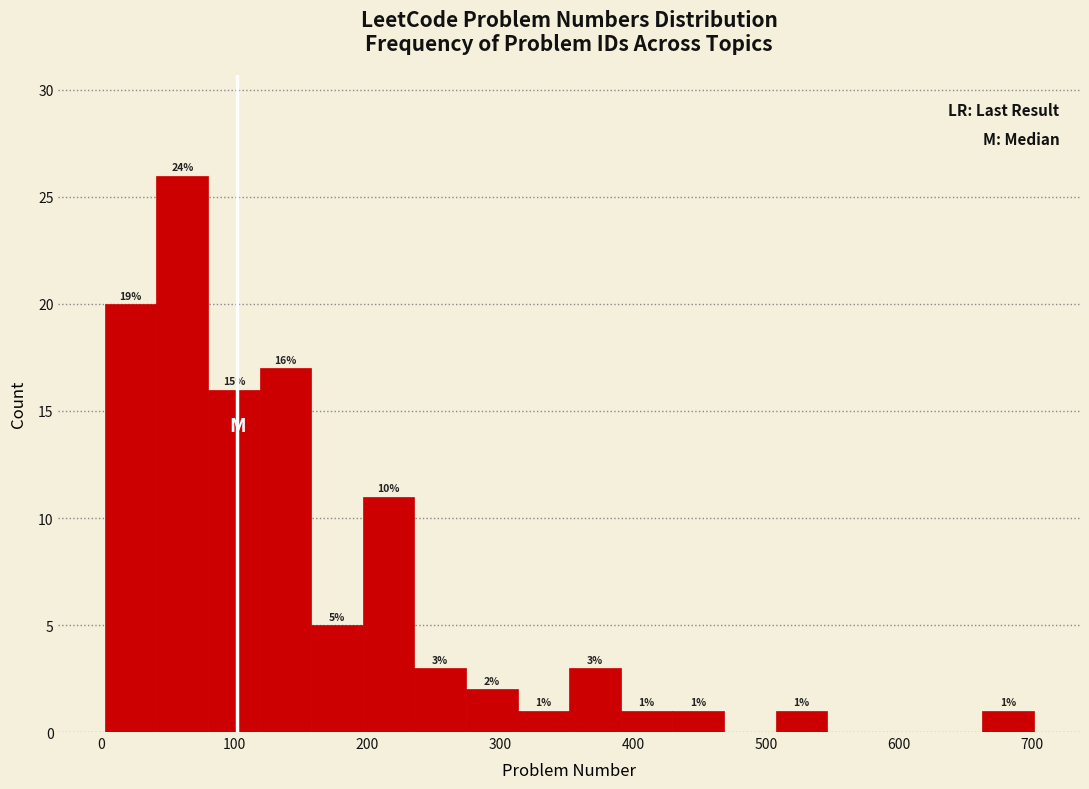

Around what value on the x-axis is the tallest bar? Give the approximate position of its centre, as read against the axis.

60